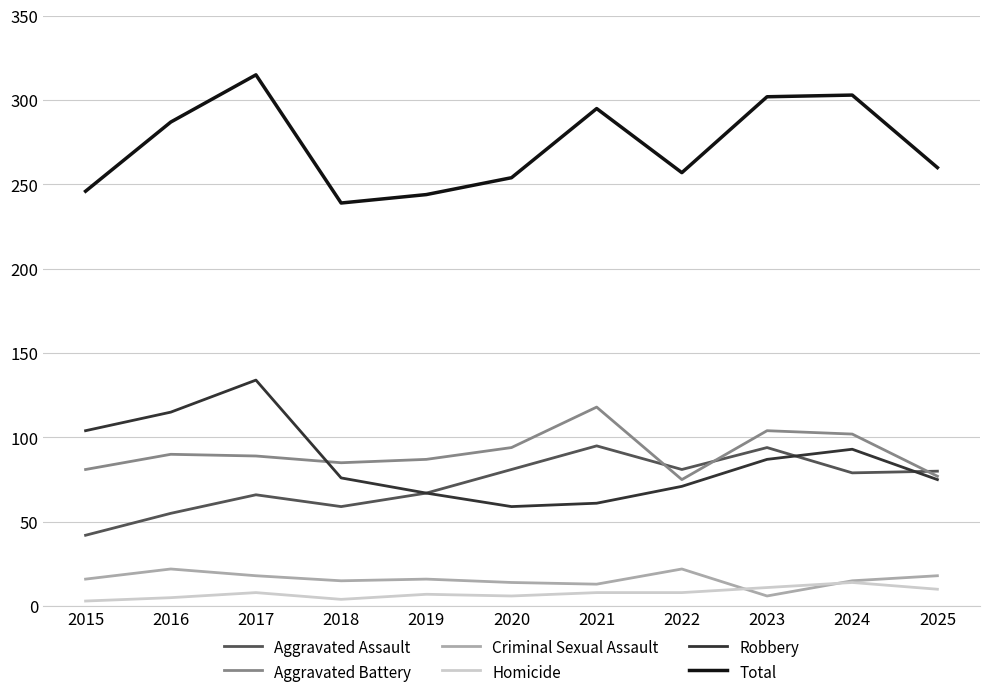

At 2020, list the series in order from smallest to largest.

Homicide, Criminal Sexual Assault, Robbery, Aggravated Assault, Aggravated Battery, Total